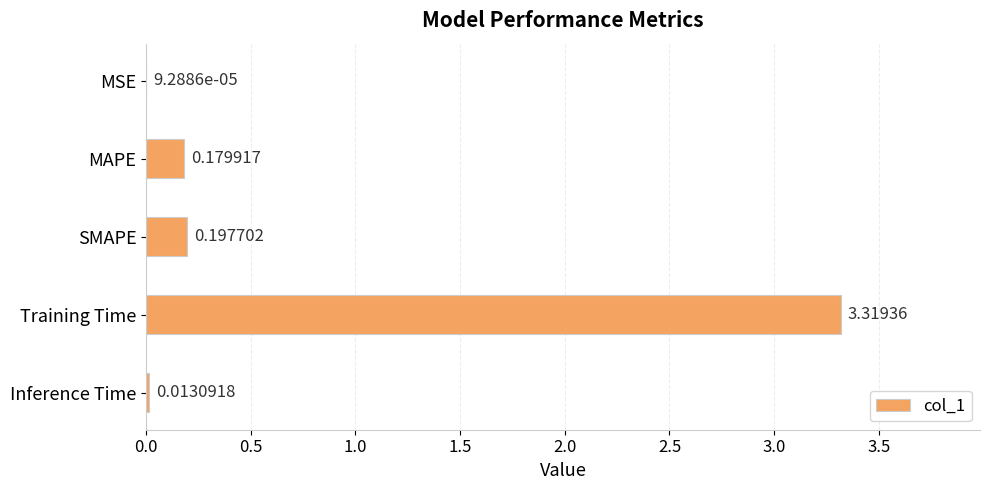

Which category has the highest value across all series?

Training Time